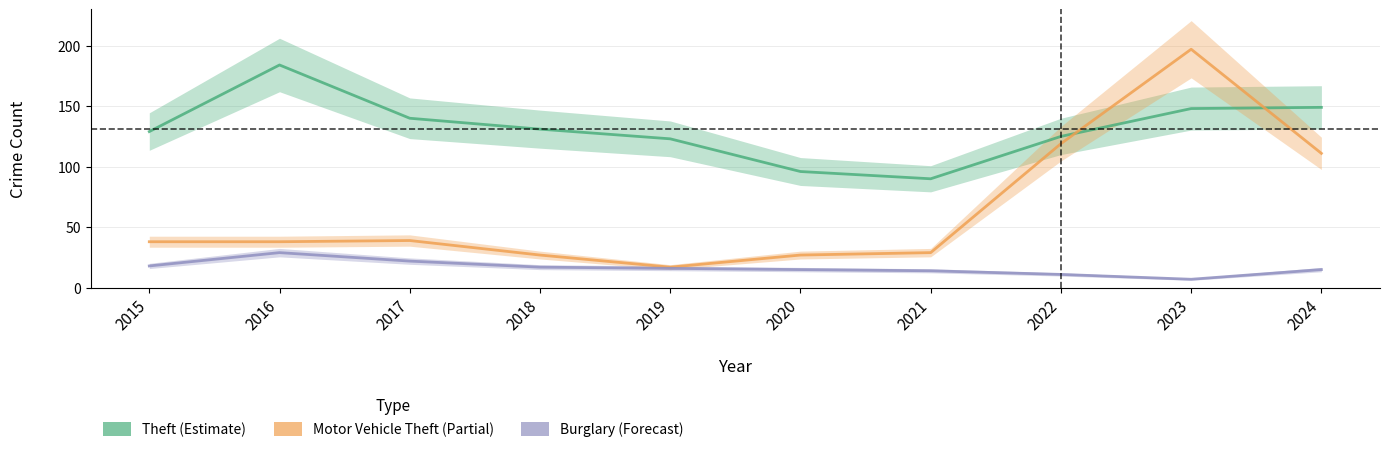

What is the approximate value of Burglary at 2024, to the nearest 10?

20